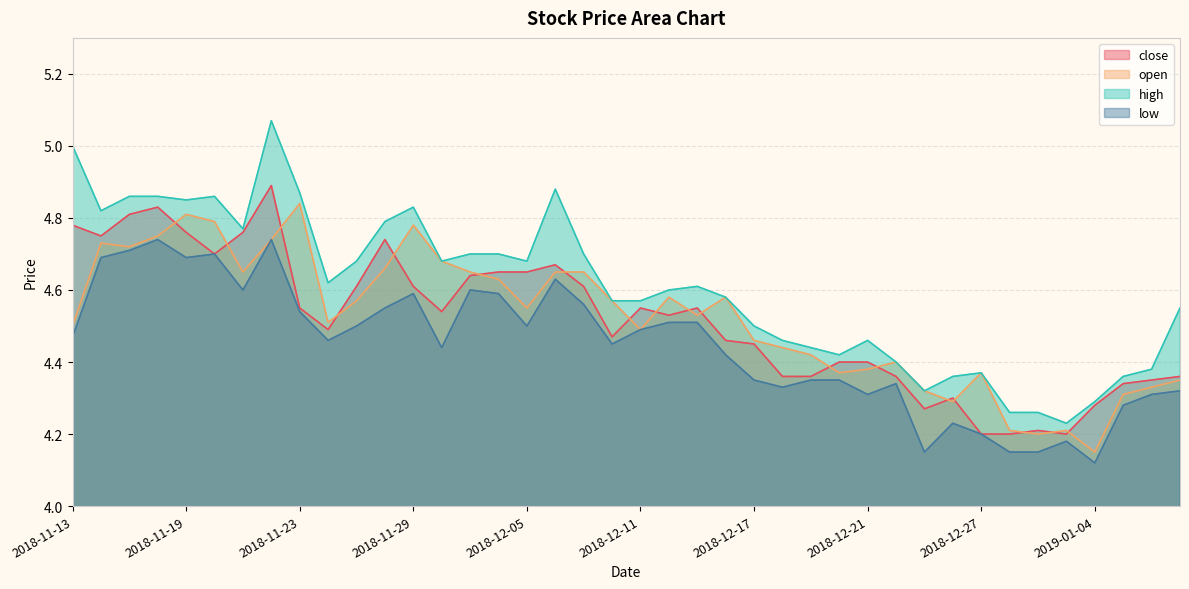

What is the value of the open point at the 29th from the left?

4.4